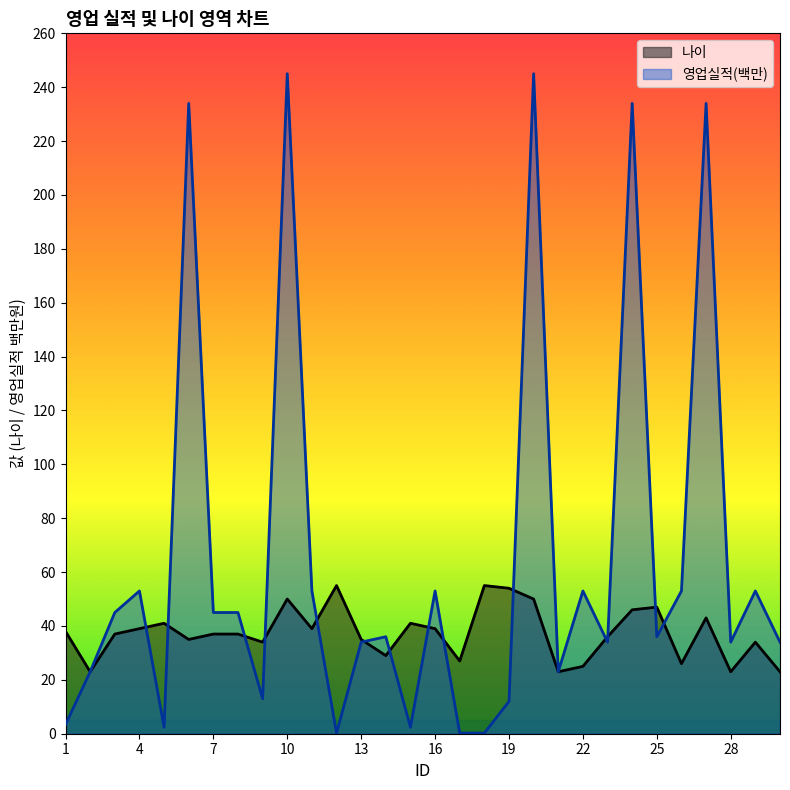

True or false: 영업실적(백만) has a value of 52.9 at 30.

False